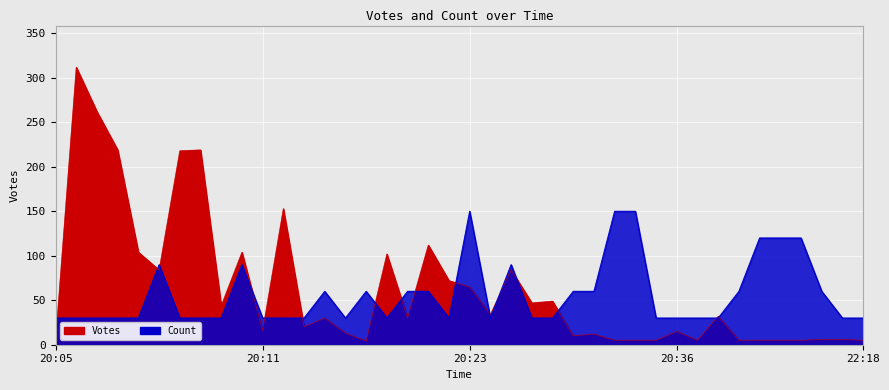

How many categories are shown in the chart?

40